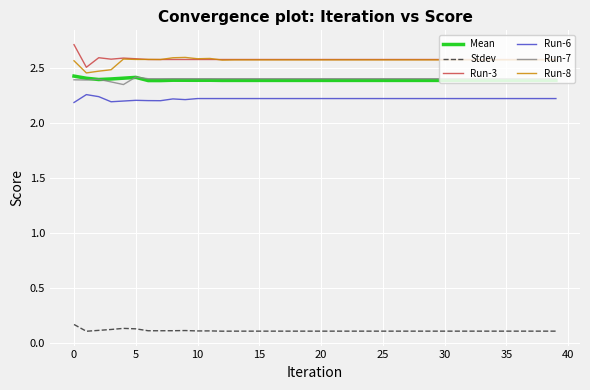

What is the maximum value shown in the chart?

2.7